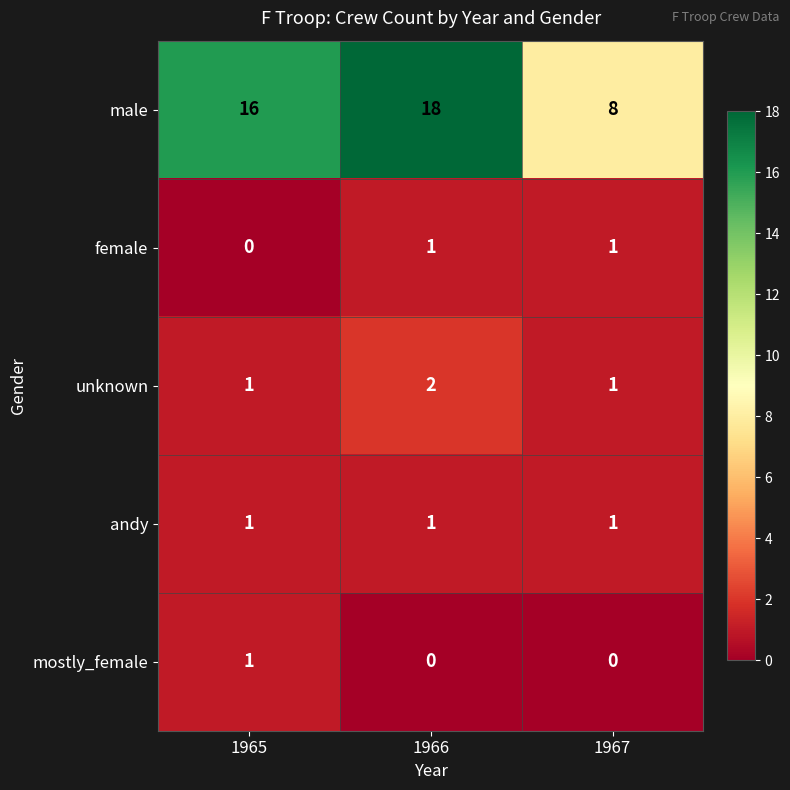

What is the total value across all series at 1965?

19